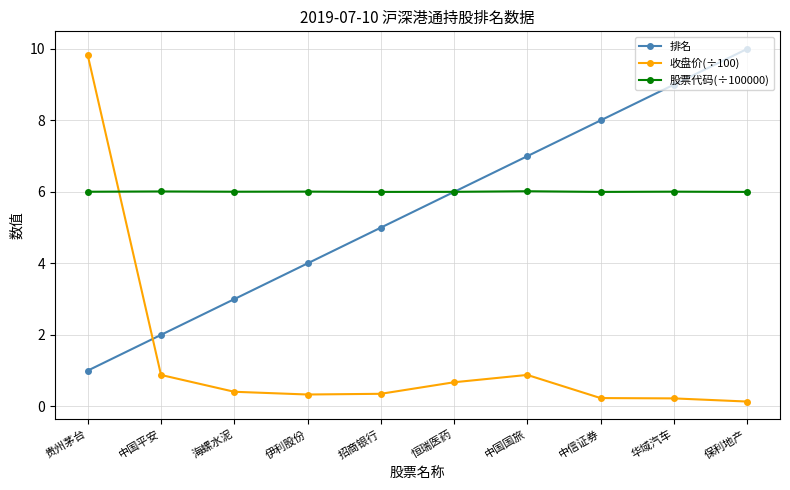

True or false: 股票代码(÷100000) and 收盘价(÷100) intersect in this chart.

True